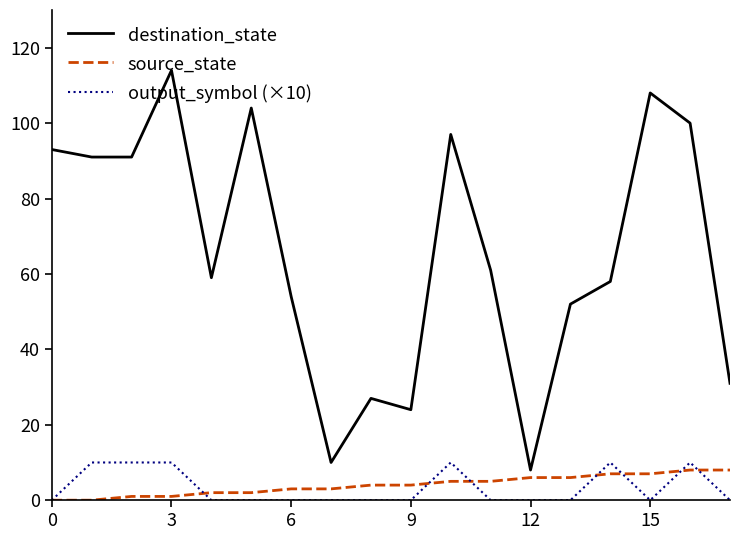

What is the maximum value for destination_state?

114